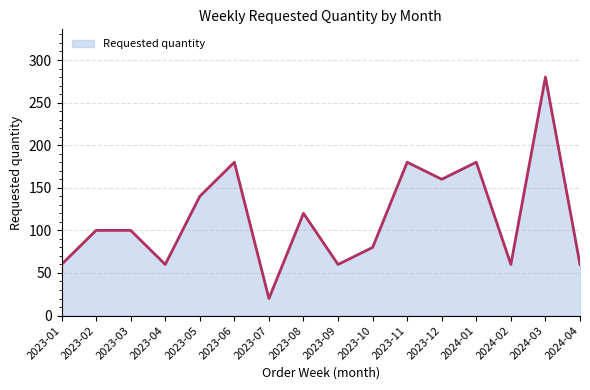

Between 2023-03 and 2023-12, which is larger?

2023-12